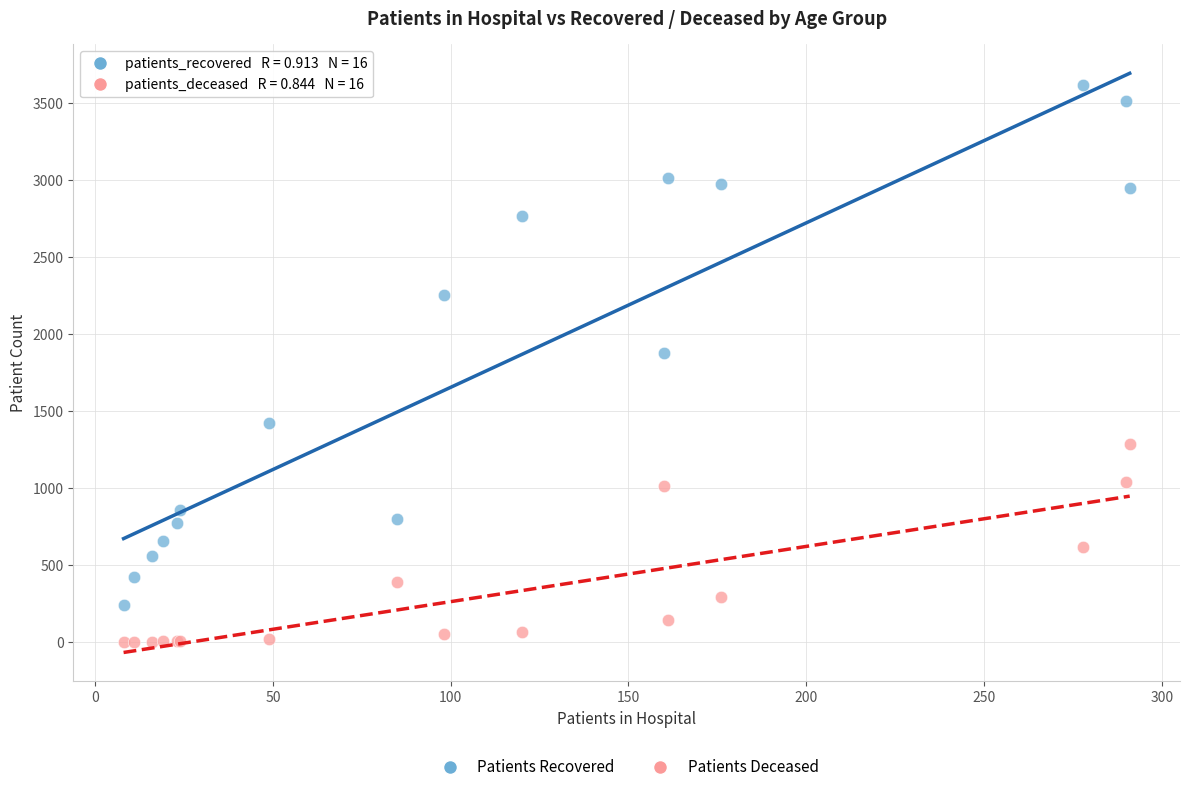

Across all series, what Y value is closest to 1808?

1881